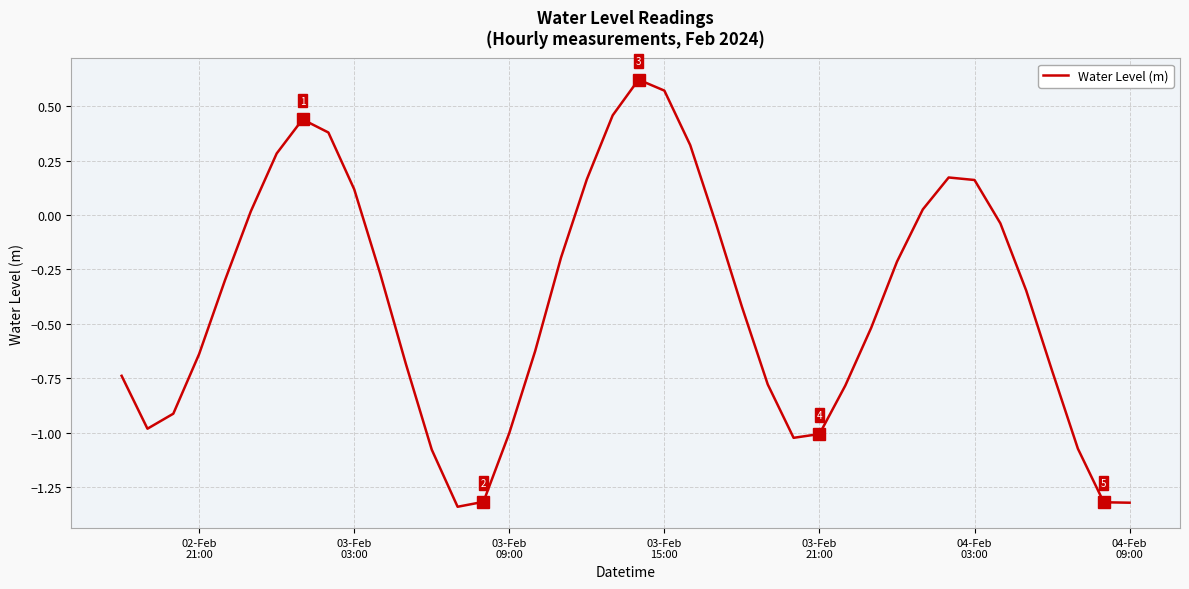

Does the chart display data point markers on the line(s)?

No